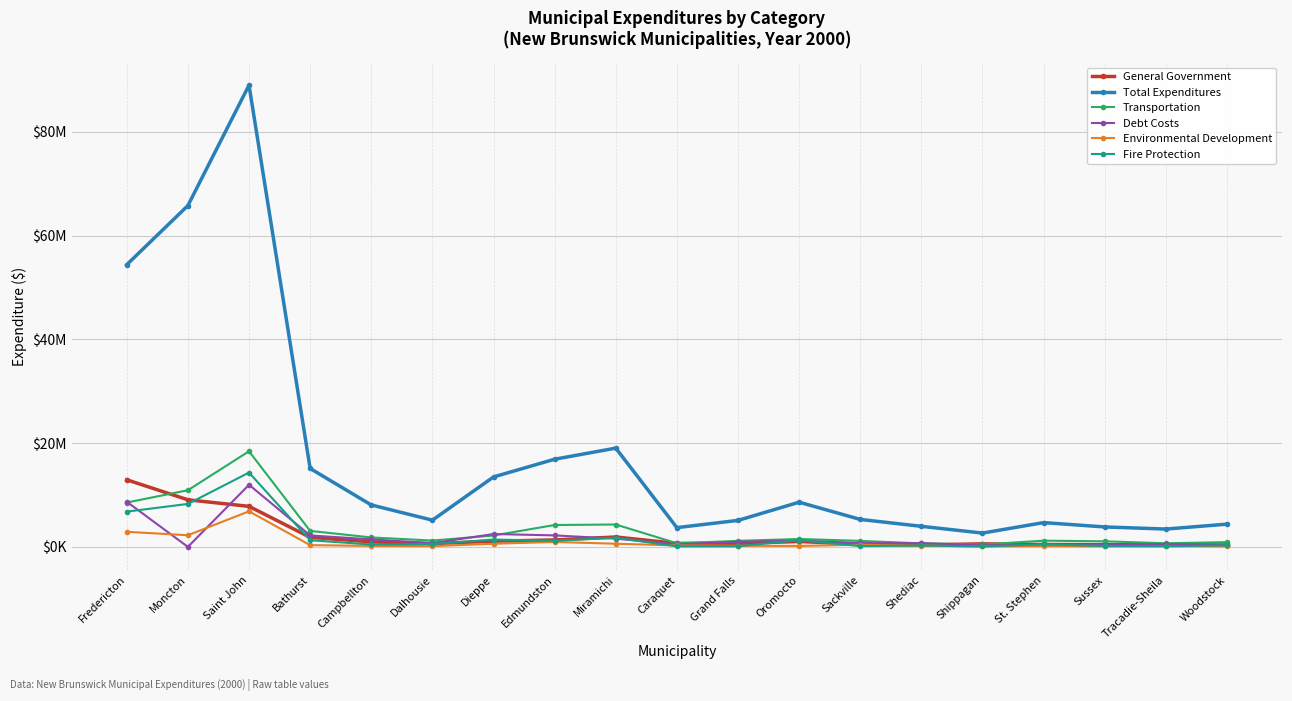

Does the chart have visible grid lines?

Yes